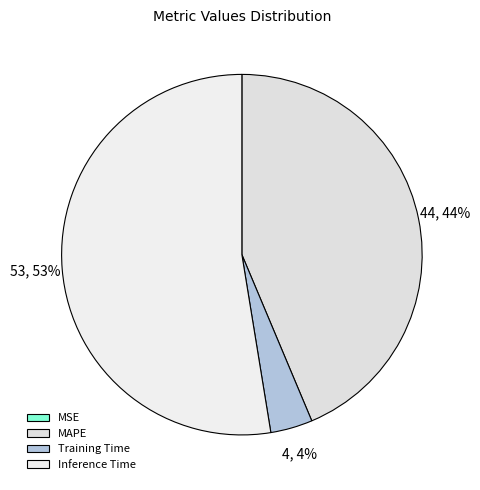

Which slice is the largest?

Inference Time